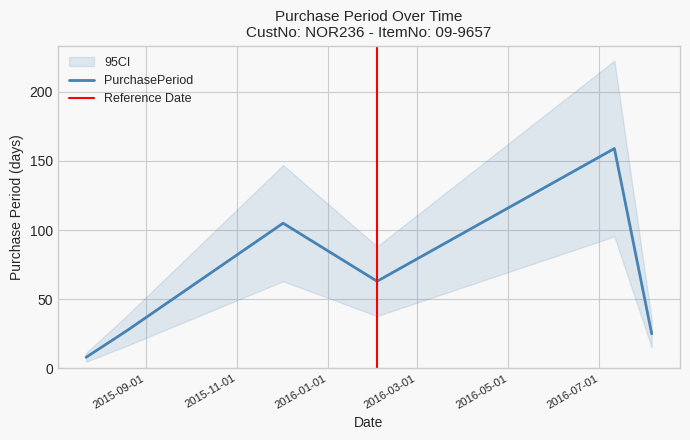

How many points are higher than both their immediate neighbors (excluding endpoints)?

2